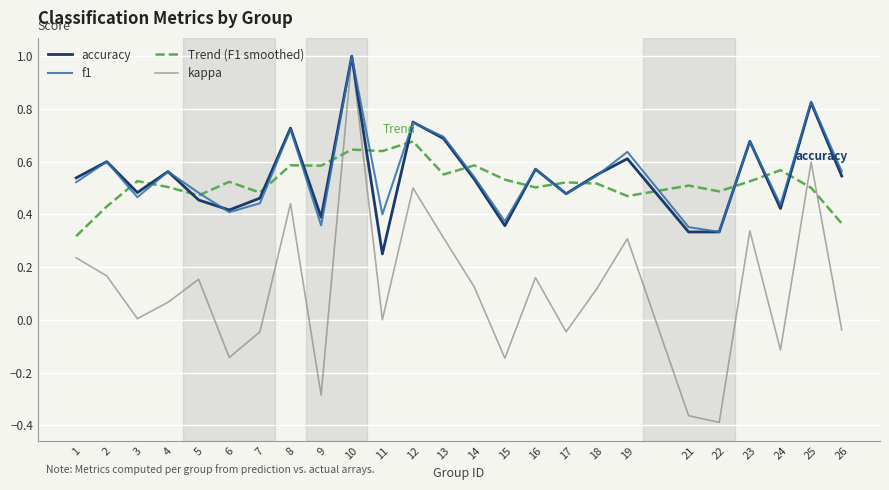

Between which two adjacent categories do accuracy and Trend (F1 smoothed) first intersect?

2 and 3